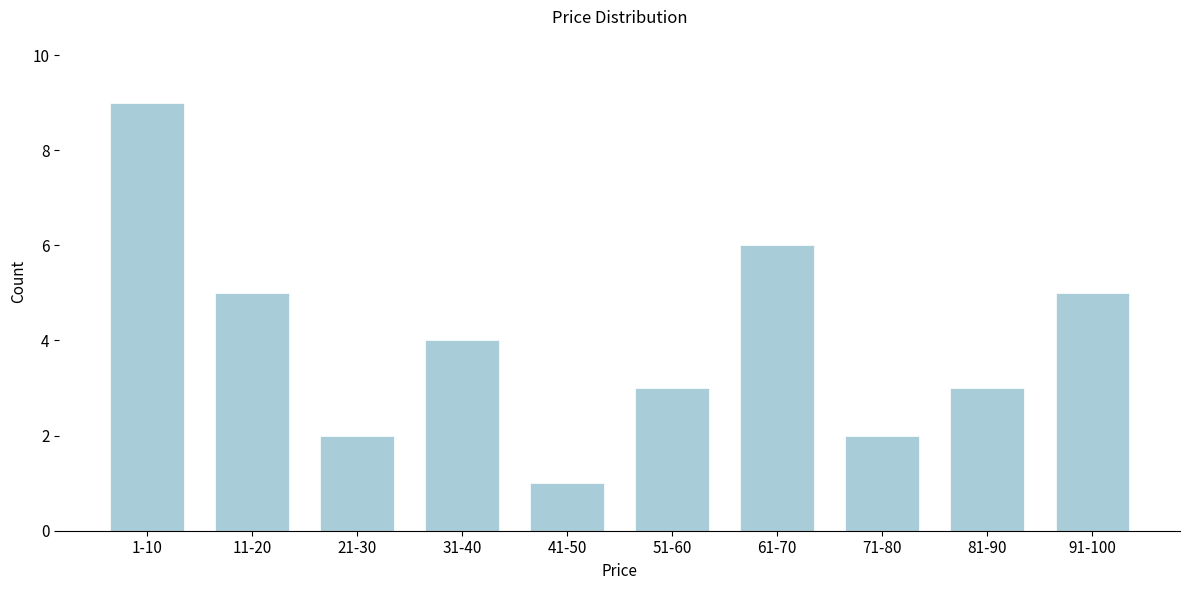

Reading left to right, list all the values displayed in this chart.

9	5	2	4	1	3	6	2	3	5